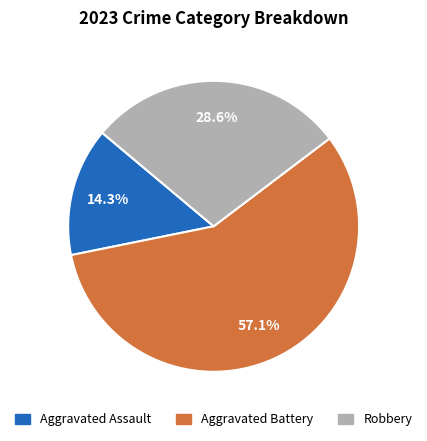

Do Aggravated Battery and Aggravated Assault together represent more than half of the pie?

Yes